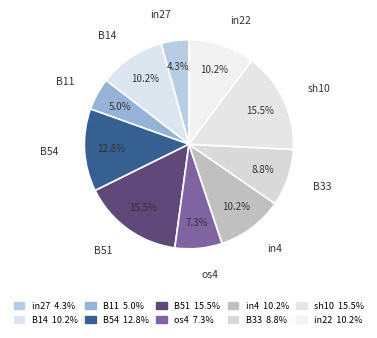

Which slice is the smallest?

in27